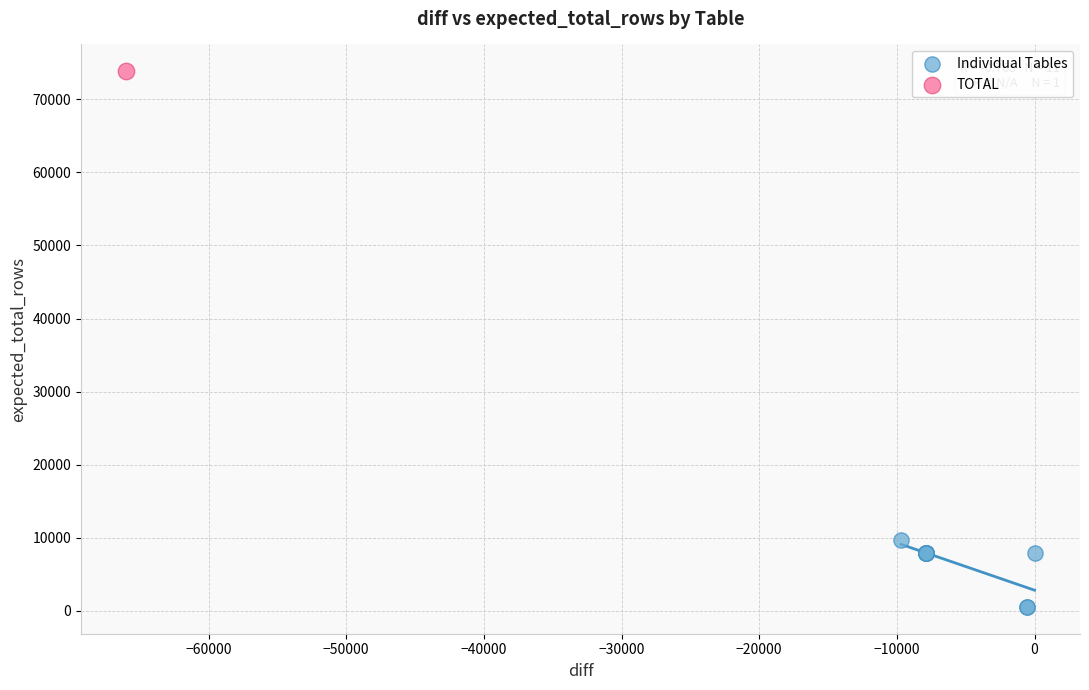

What are all the series names shown in the legend?

Individual Tables, TOTAL